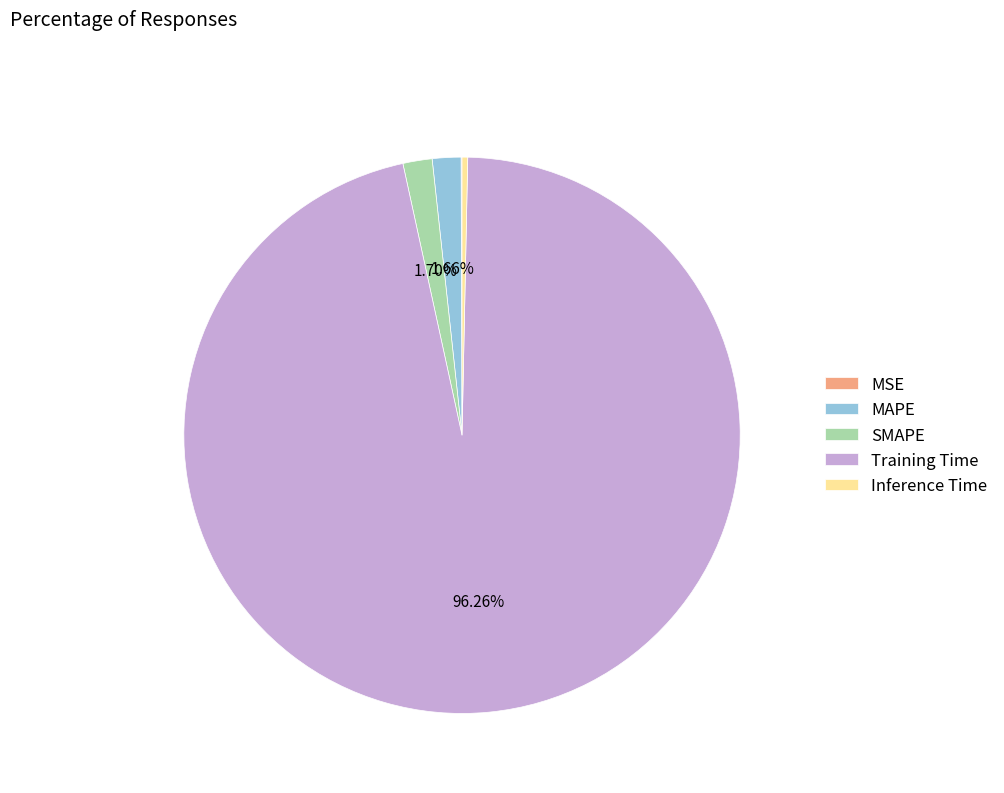

What is the largest slice in the pie chart?

Training Time